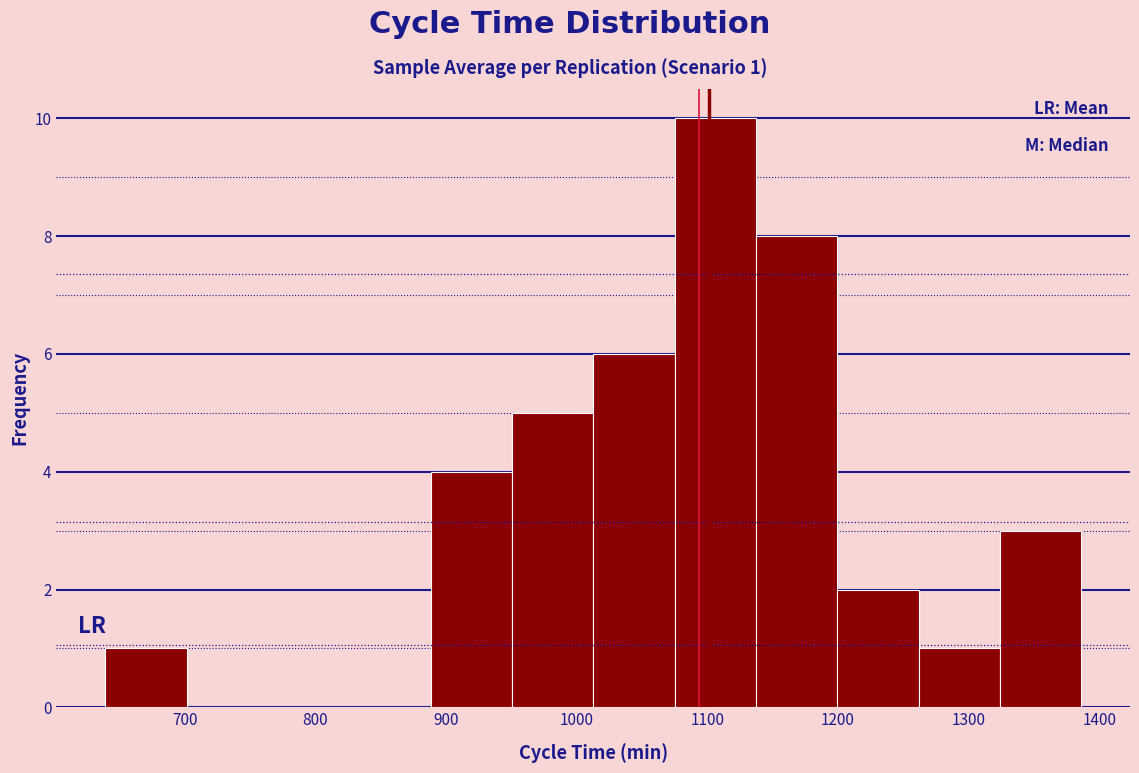

Over which range of the x-axis is the bar tallest?

1080 to 1140